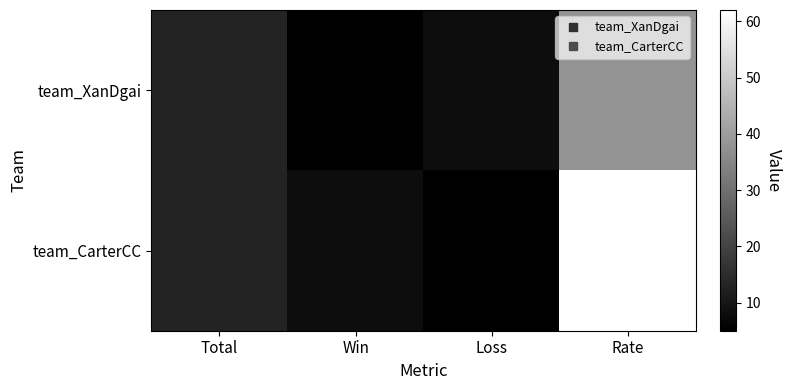

Reading right to left, list all the values displayed in this chart.

team_XanDgai: Rate=38	Loss=8	Win=5	Total=13
team_CarterCC: Rate=62	Loss=5	Win=8	Total=13